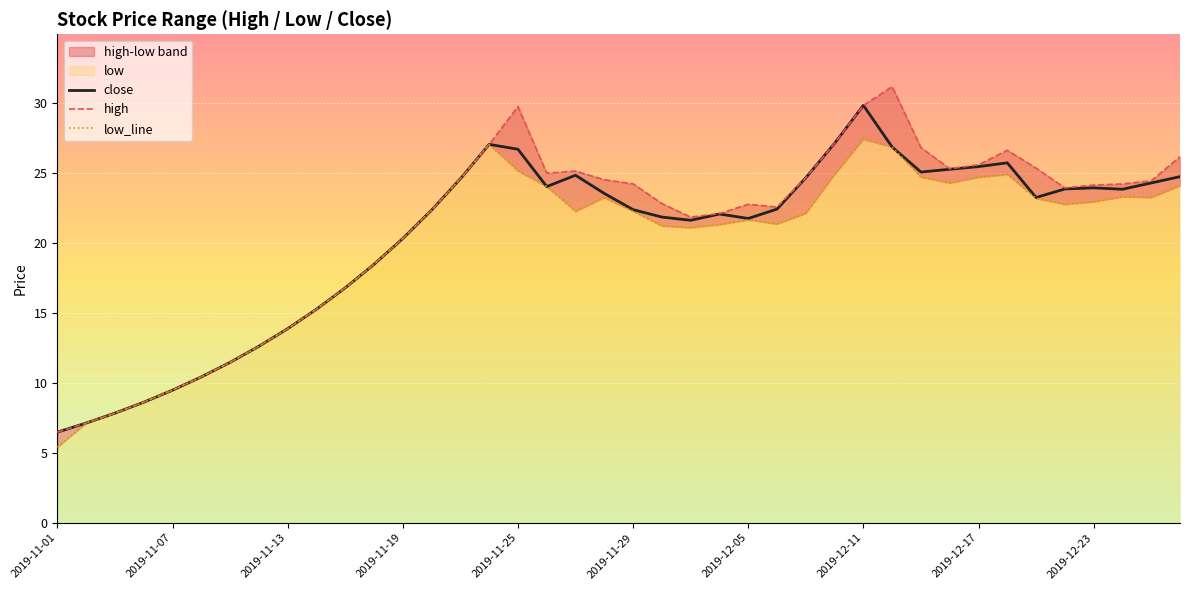

At which label does close reach its peak?

2019-12-11